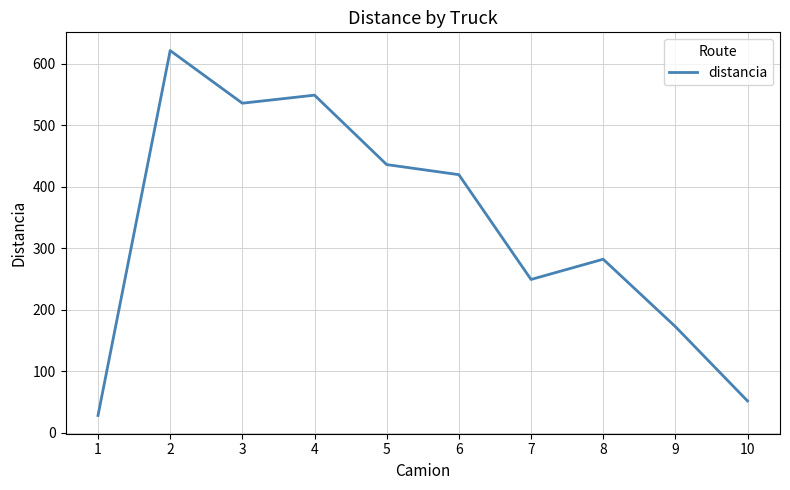

What is the change in value from 2 to 4?

-72.5